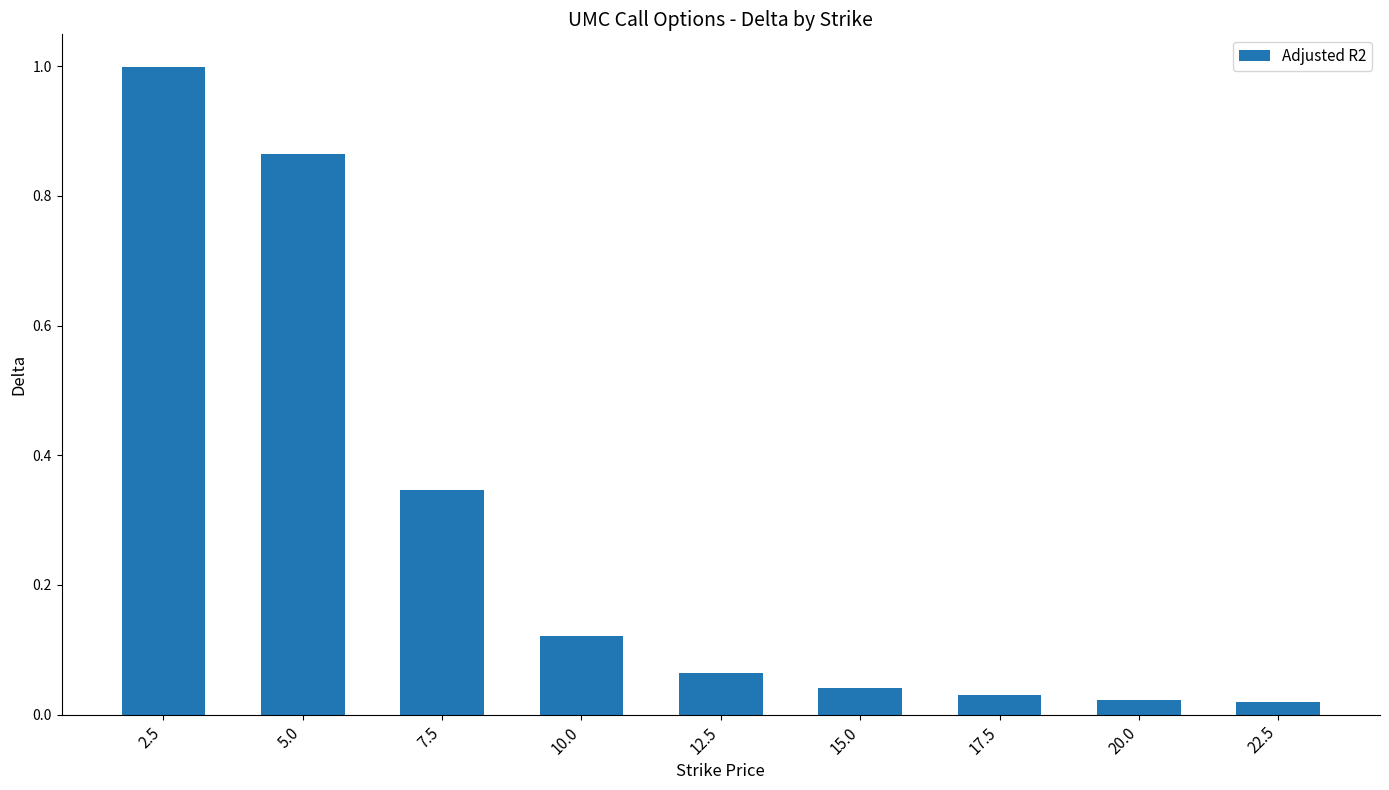

Which has a higher value, 20.0 or 2.5?

2.5